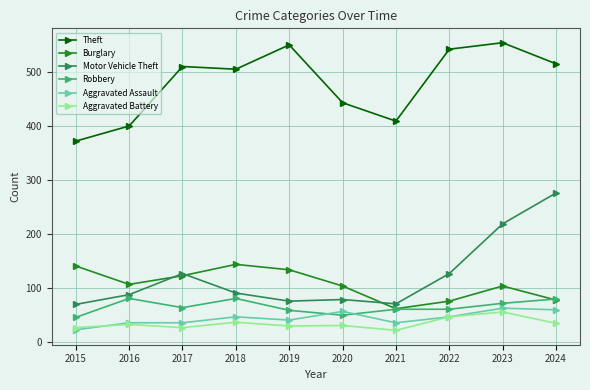

What is the value of the Theft point at the 5th from the left?

550